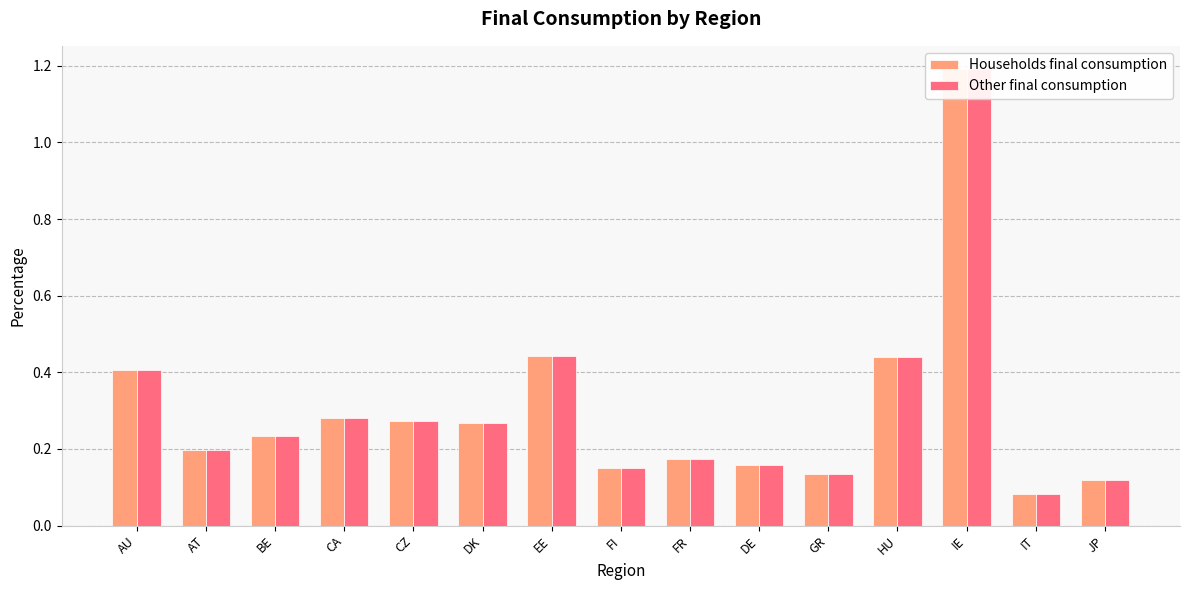

Reading left to right, list all the values displayed in this chart.

Households final consumption: AU=0.4	AT=0.2	BE=0.2	CA=0.3	CZ=0.3	DK=0.3	EE=0.4	FI=0.2	FR=0.2	DE=0.2	GR=0.1	HU=0.4	IE=1.2	IT=0.1	JP=0.1
Other final consumption: AU=0.4	AT=0.2	BE=0.2	CA=0.3	CZ=0.3	DK=0.3	EE=0.4	FI=0.2	FR=0.2	DE=0.2	GR=0.1	HU=0.4	IE=1.2	IT=0.1	JP=0.1